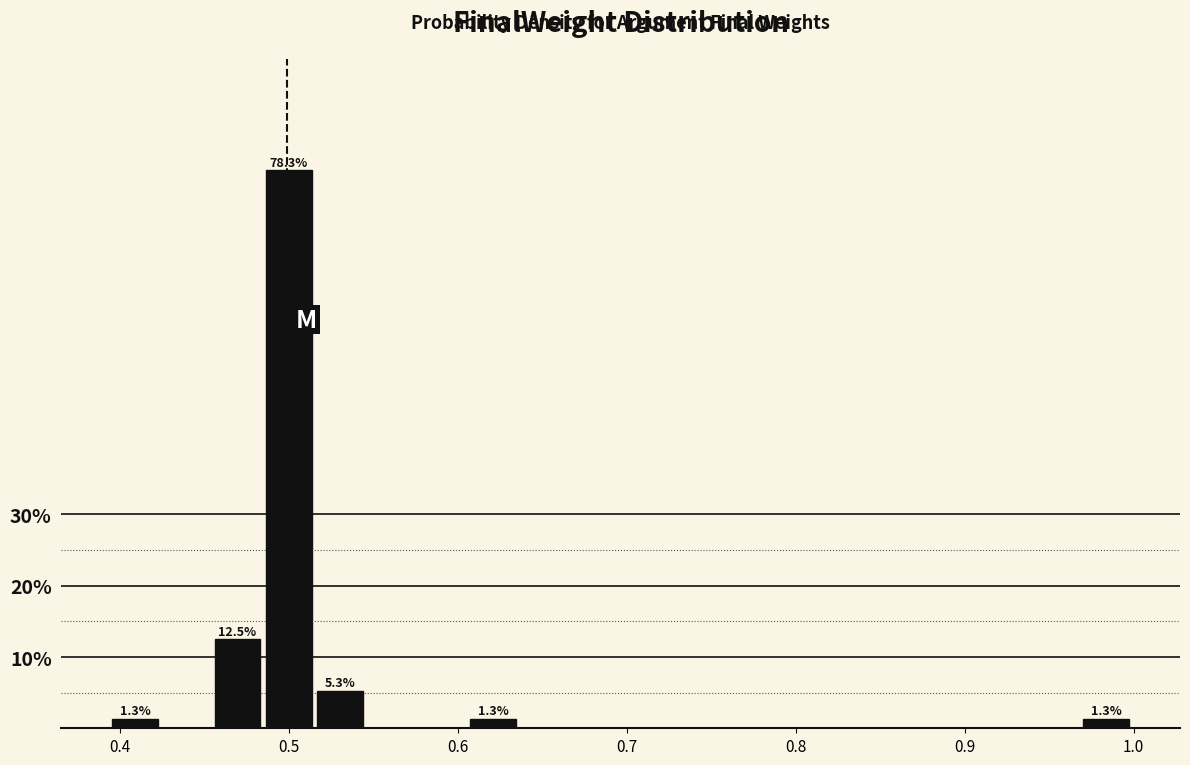

Around what value on the x-axis is the tallest bar? Give the approximate position of its centre, as read against the axis.

0.50